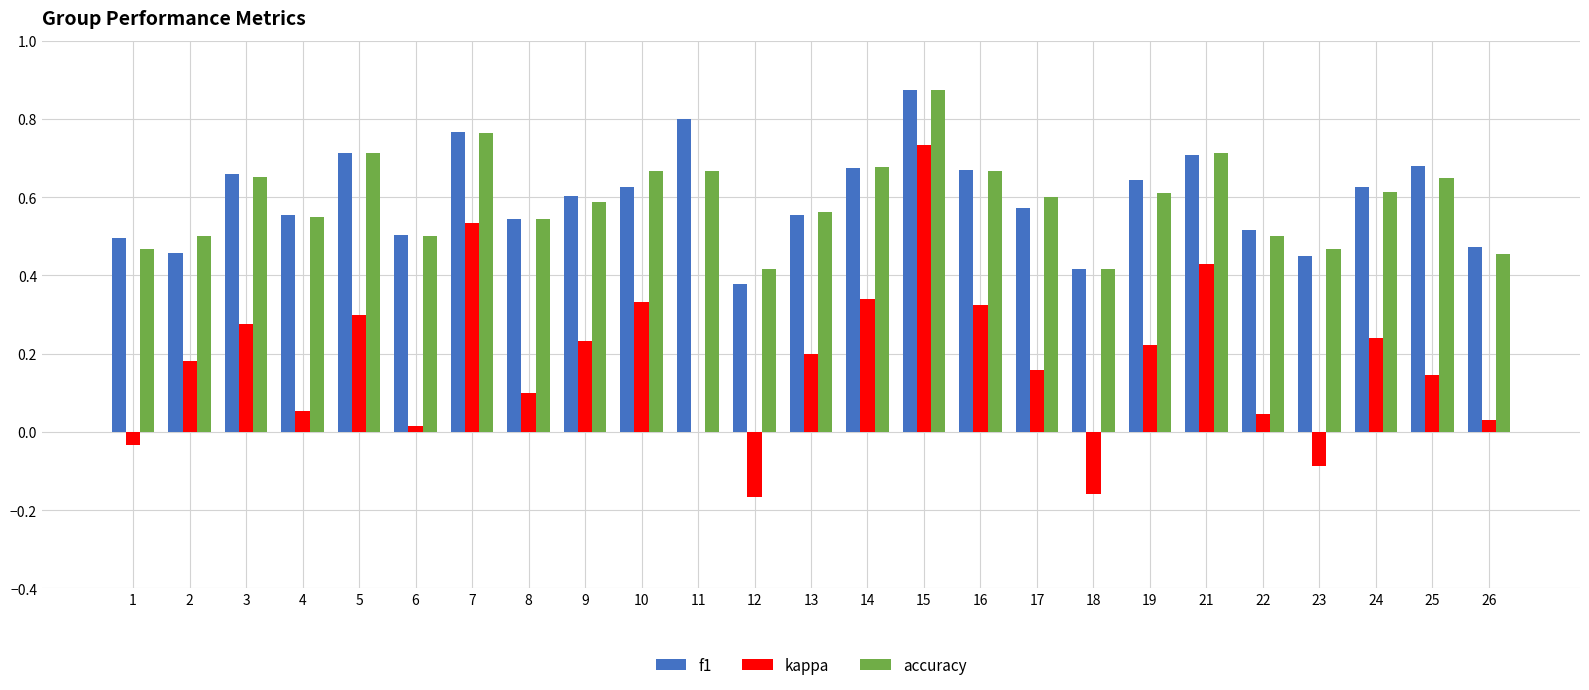

True or false: kappa has a value of 0.7 at 15.

True